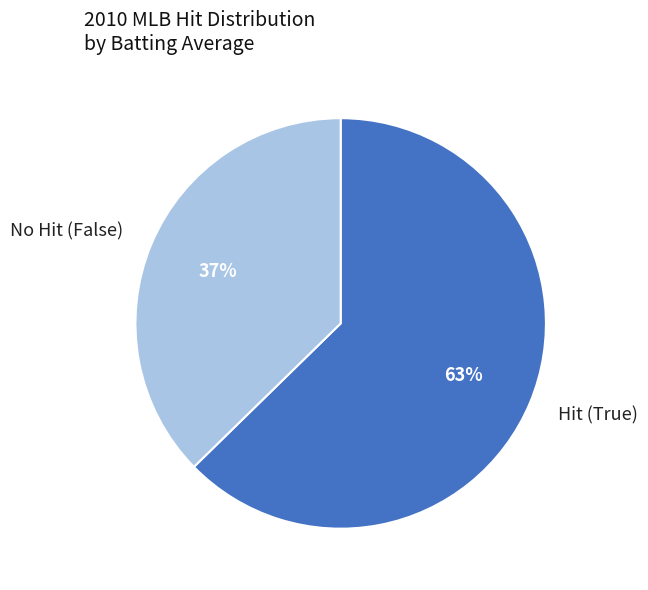

Count the number of slices in the pie.

2